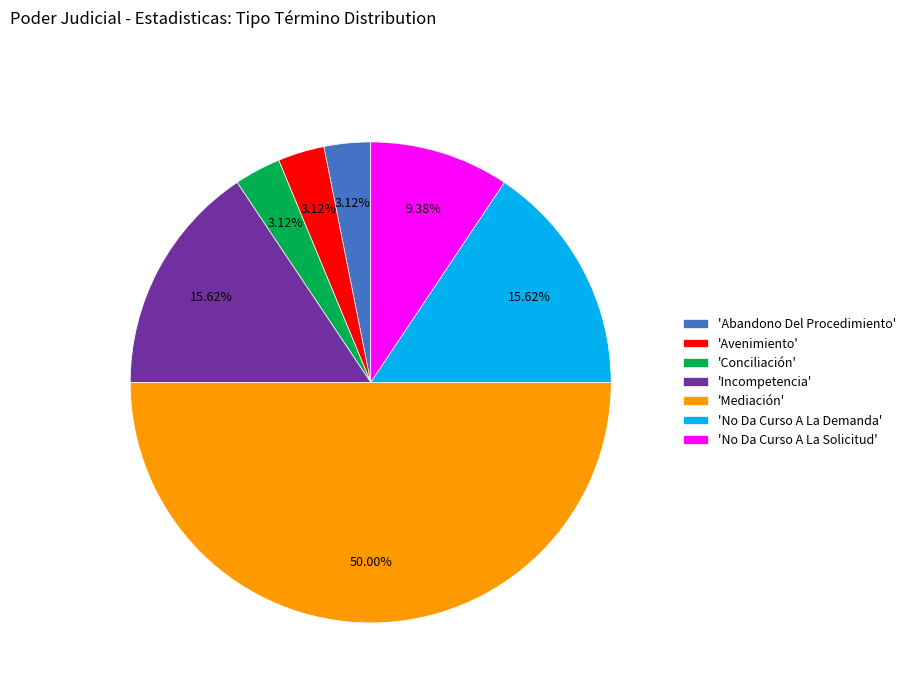

What is the largest slice in the pie chart?

'Mediación'